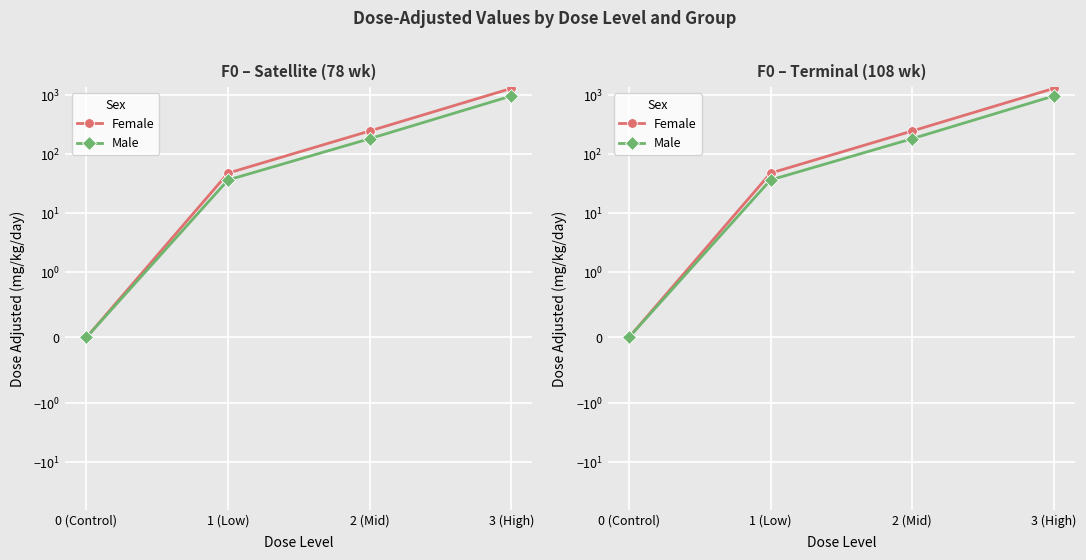

Which series has the largest total across all categories?

Female